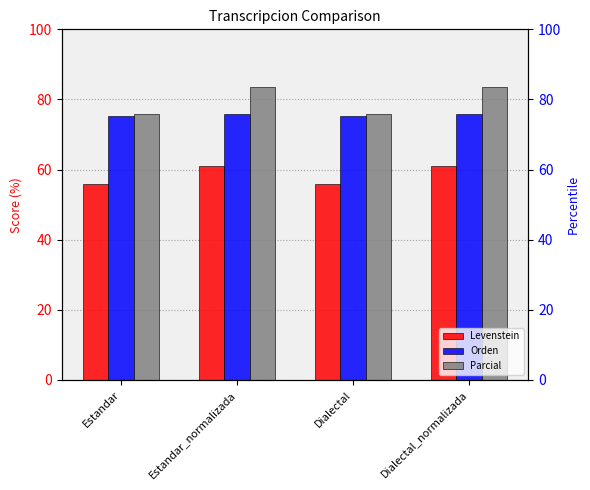

Rank the categories by Levenstein value from highest to lowest.

Estandar_normalizada, Dialectal_normalizada, Estandar, Dialectal